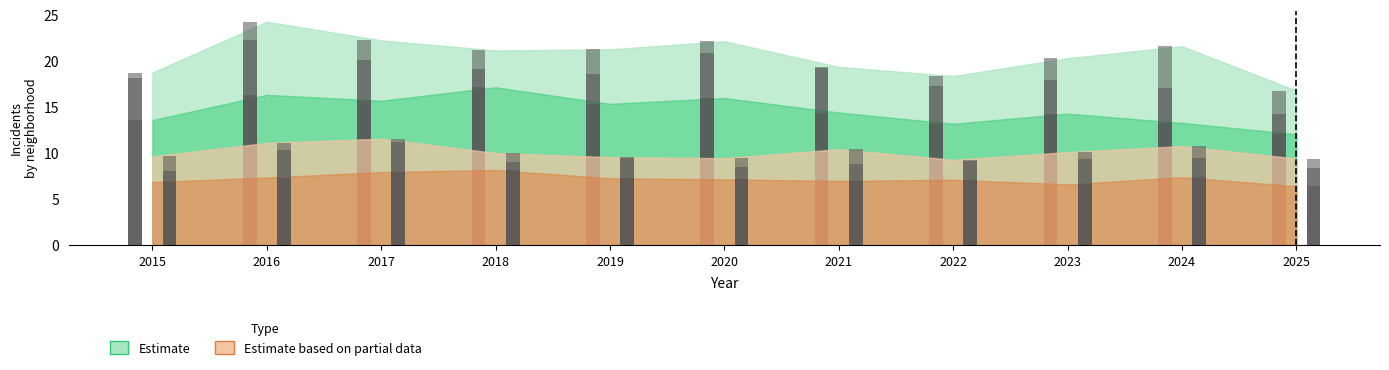

Rank the categories by value from highest to lowest.

2016, 2017, 2020, 2024, 2019, 2018, 2023, 2021, 2015, 2022, 2025